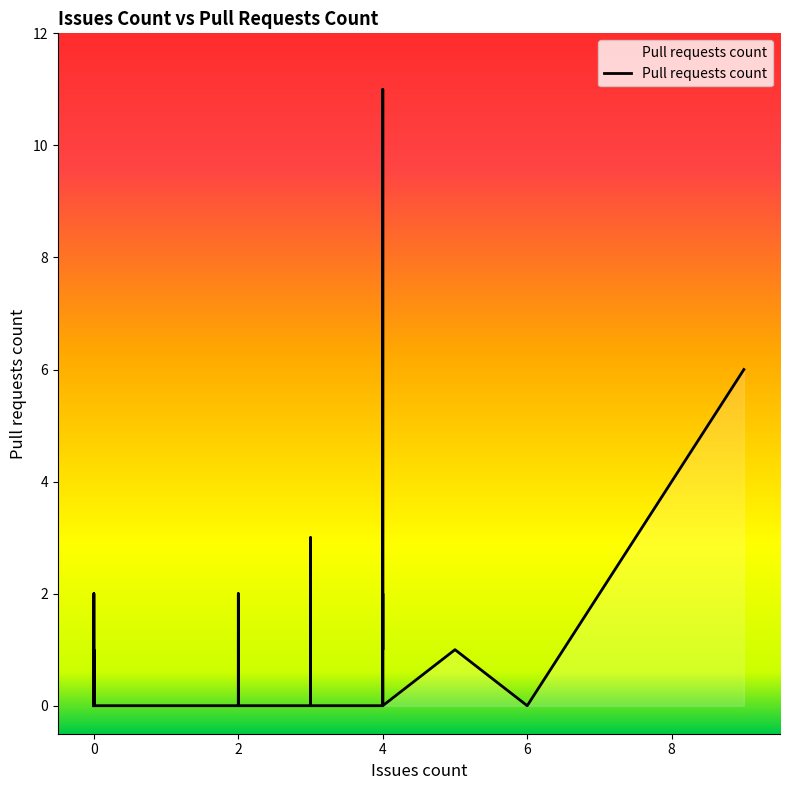

What is the sum of the values at 4 and 0?

1